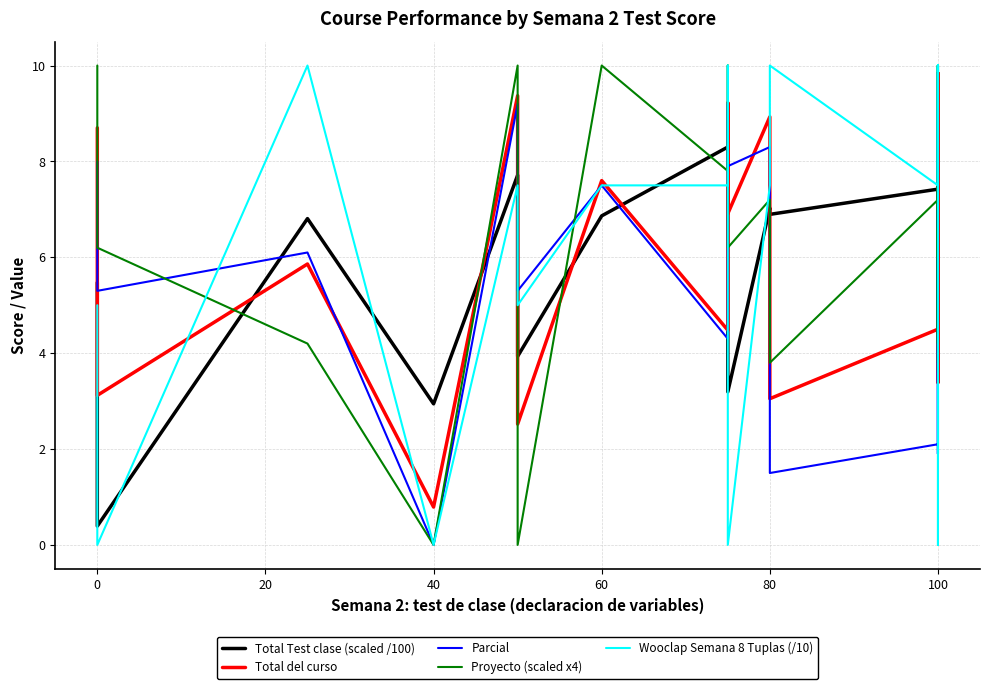

True or false: Wooclap Semana 8 Tuplas (/10) has more than 2 points higher than both neighbors.

True